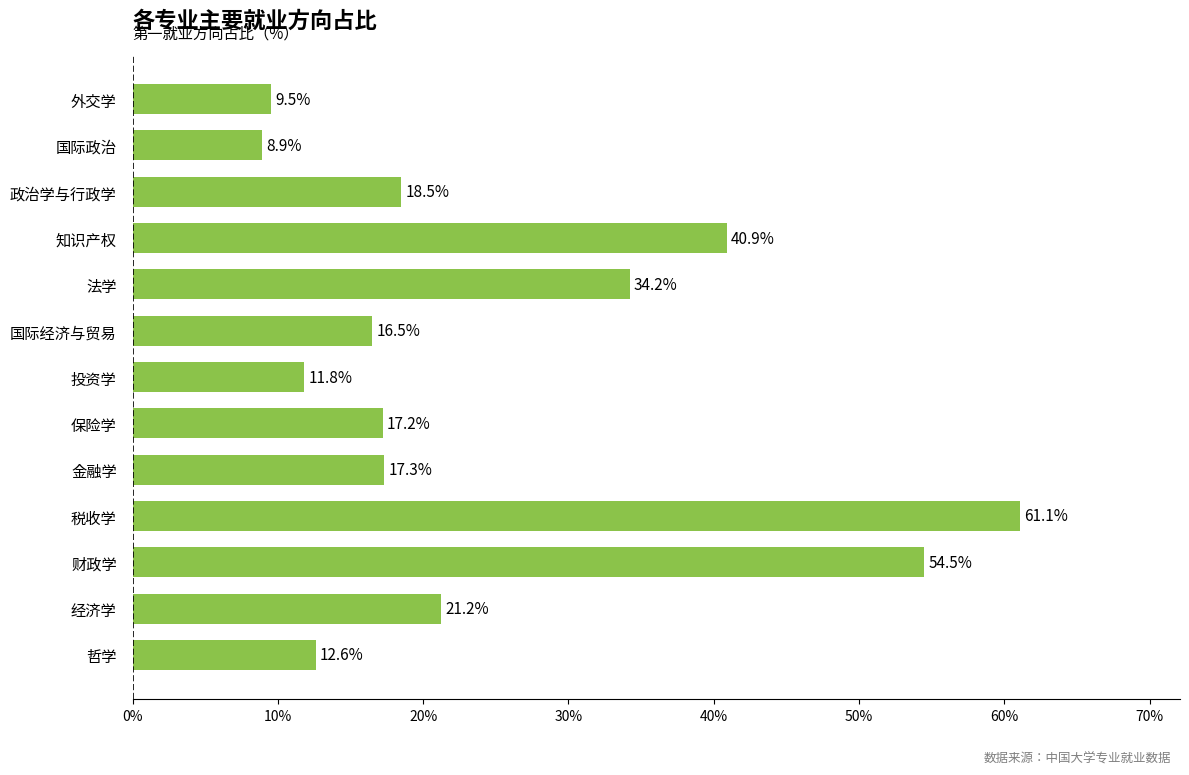

What is the difference between the maximum and second lowest values?

51.6